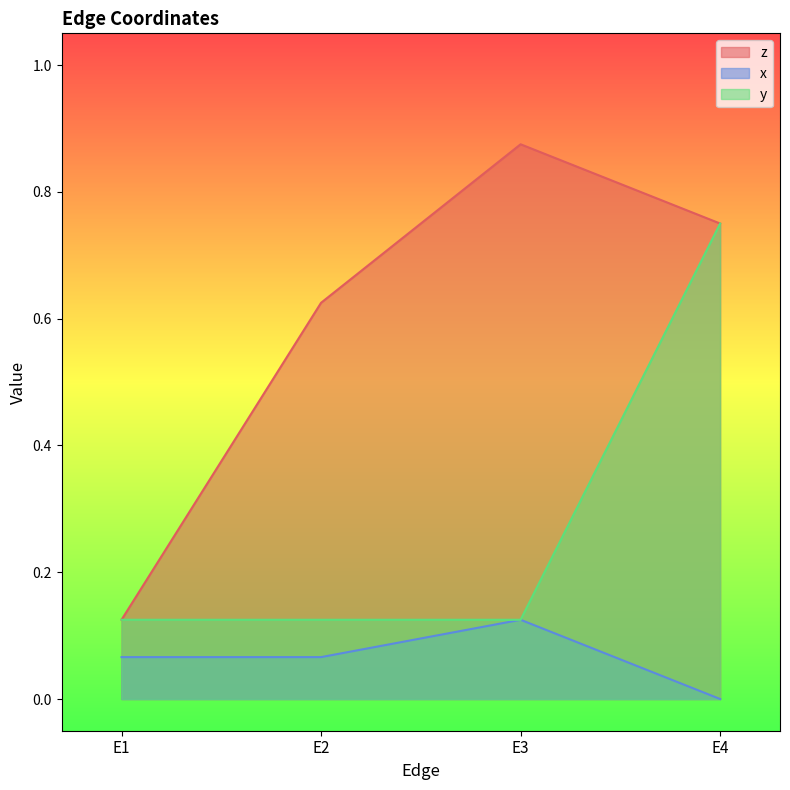

Is the value of y at E4 greater than the value of z at E3?

No